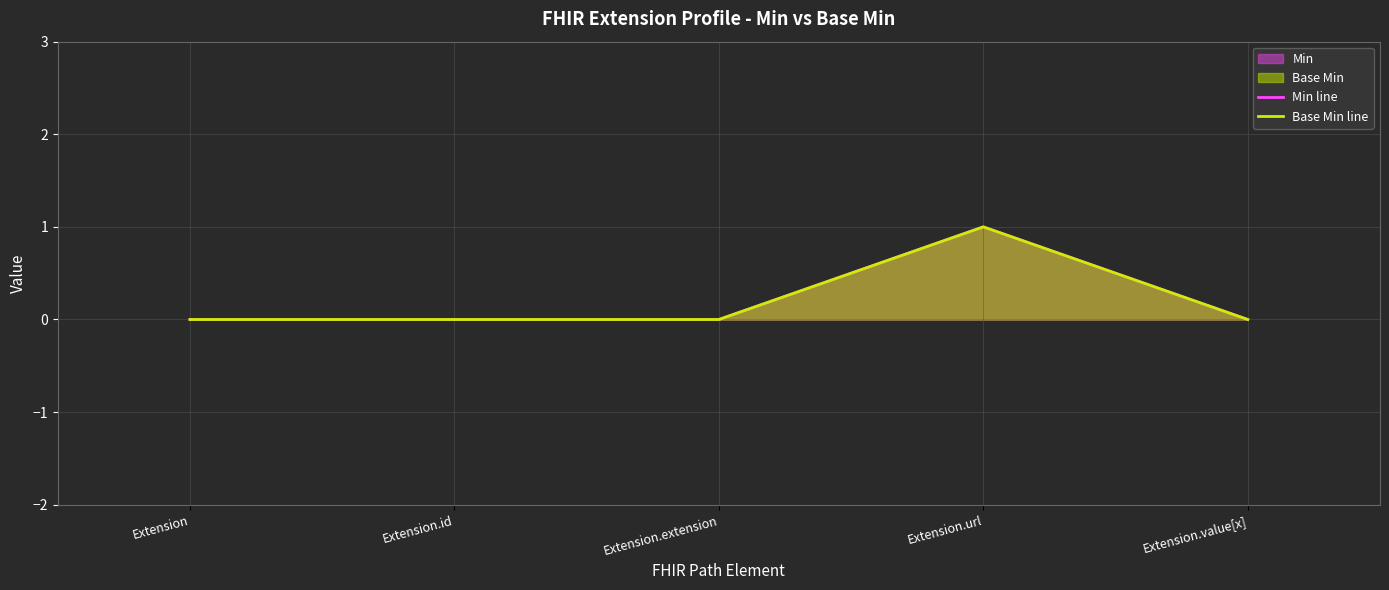

True or false: Base Min line and Min line cross at least once.

False